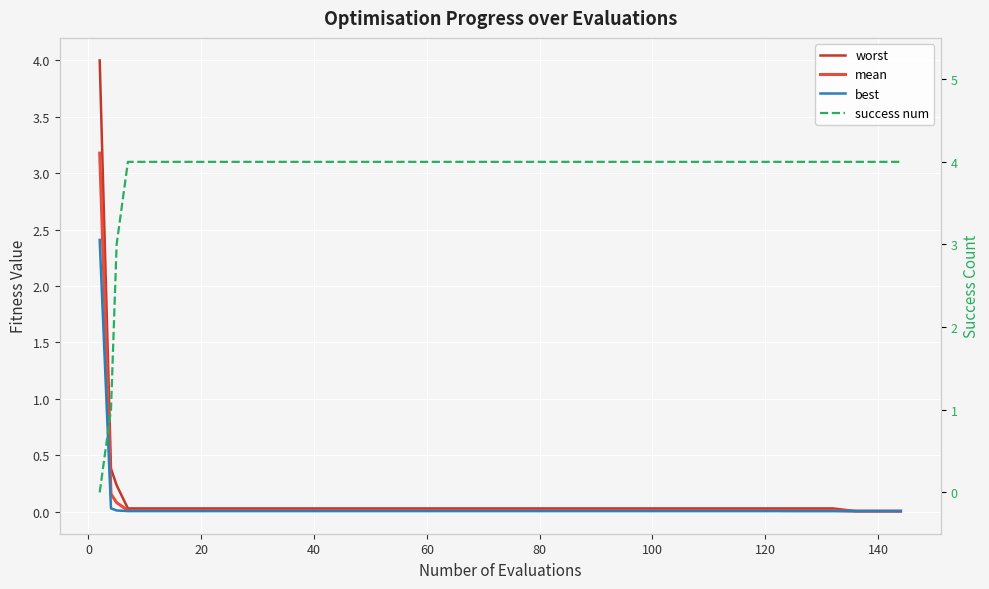

How many lines are shown in the chart?

4